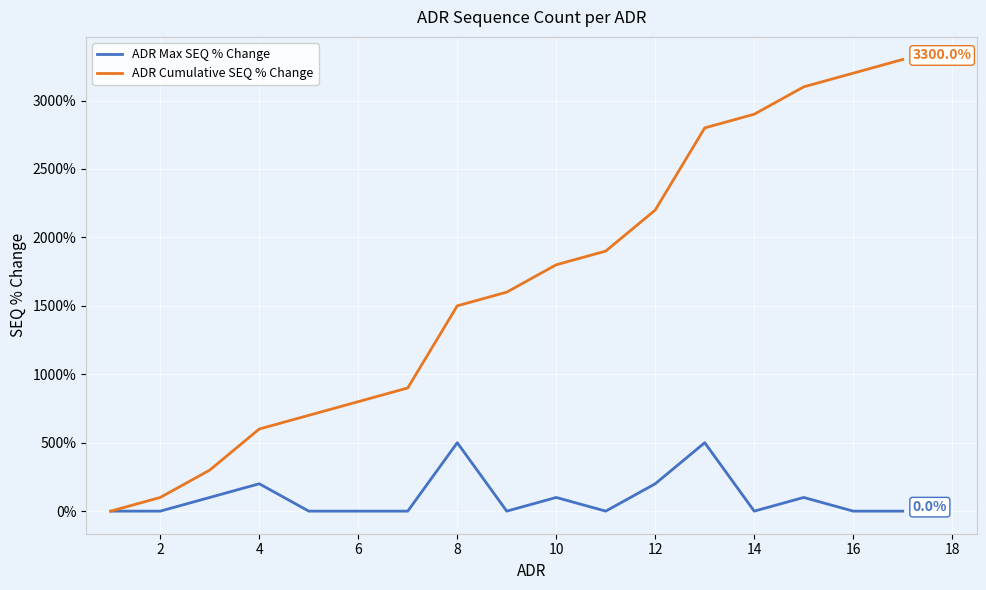

Which series has the largest range (max minus min)?

ADR Cumulative SEQ % Change